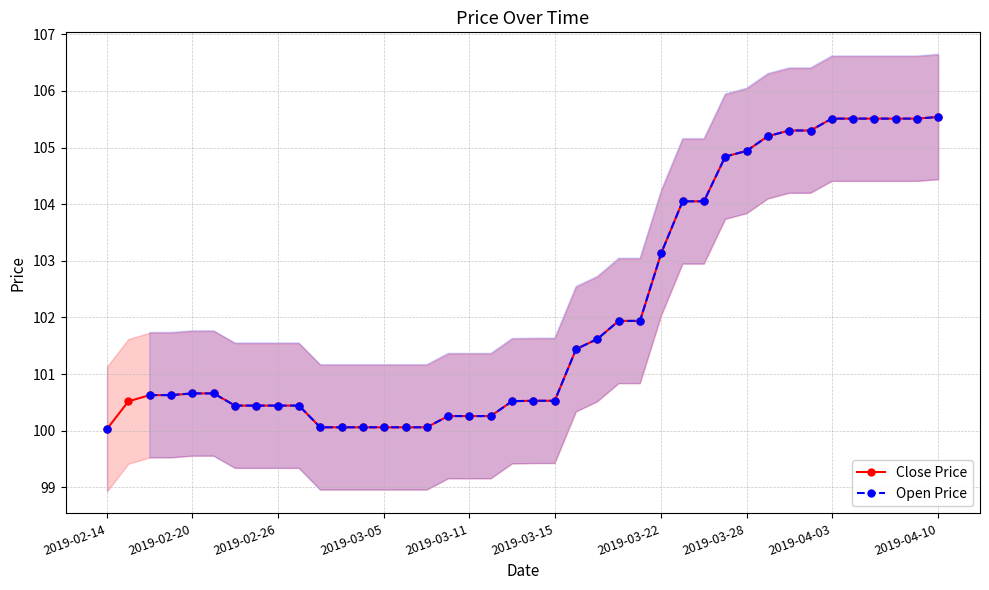

Is it true that Open Price equals 23.4 at 15?

False